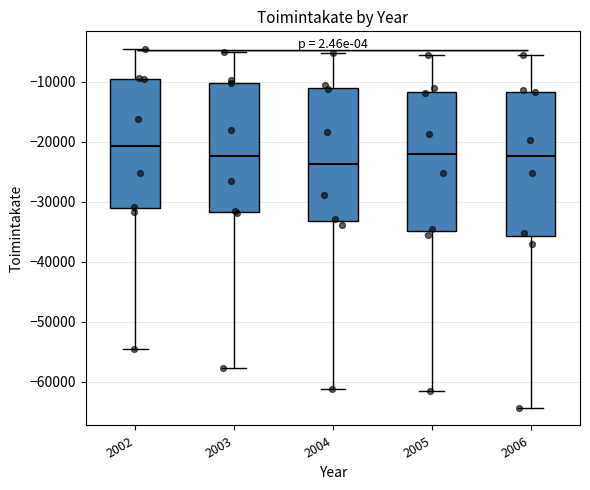

Where does the median line of the box at x = 2003 sit on the y-axis? The values are not printed on the chart, so give them approximately, as read against the axis.

-22000